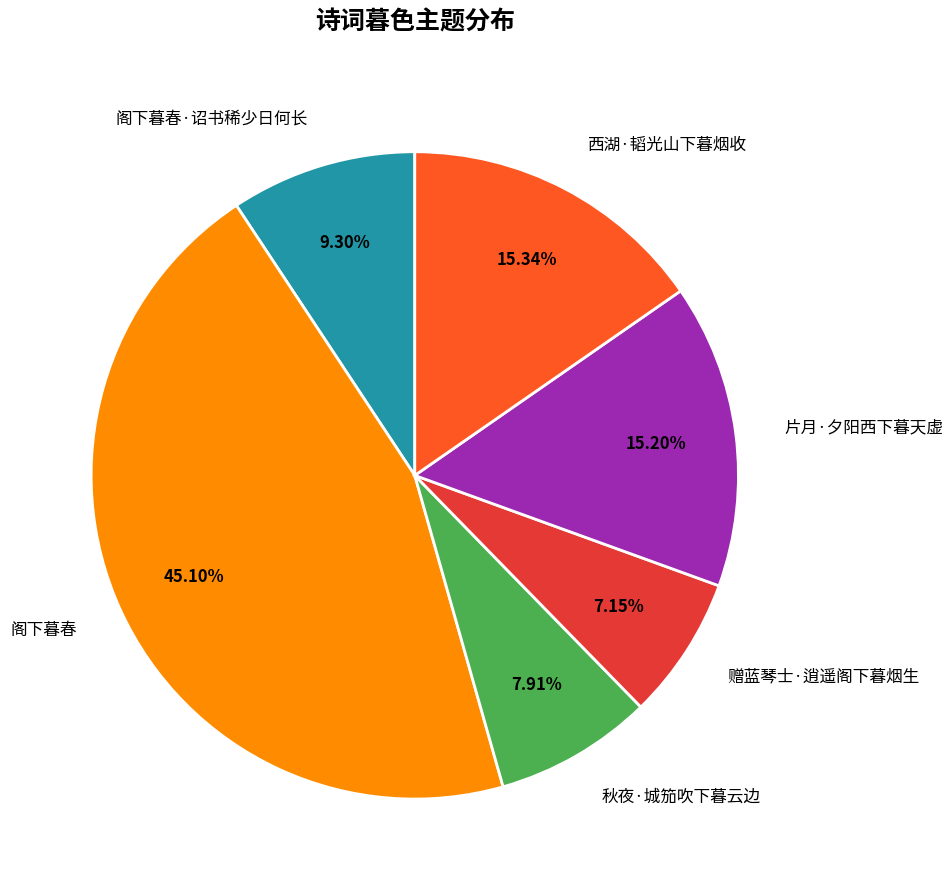

To the nearest percent, what is the combined percentage of 阁下暮春 and 阁下暮春·诏书稀少日何长?

54%